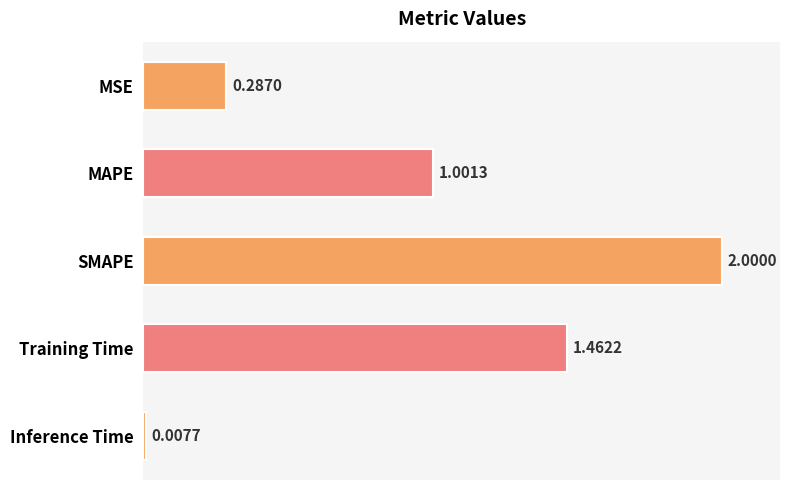

What is the greatest value displayed?

2.0